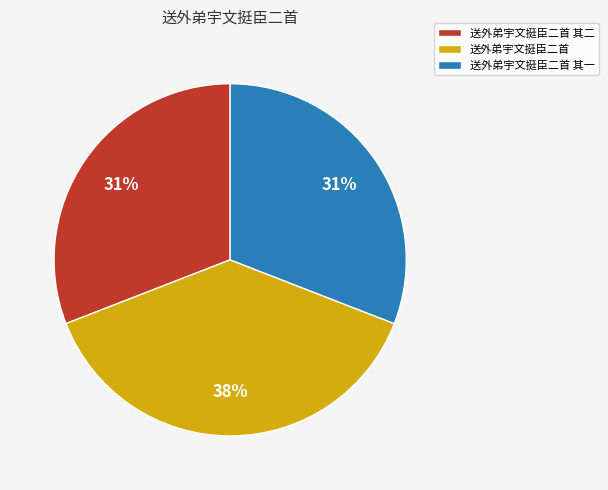

Is the sum of 送外弟宇文挺臣二首 其一 and 送外弟宇文挺臣二首 greater than half?

Yes